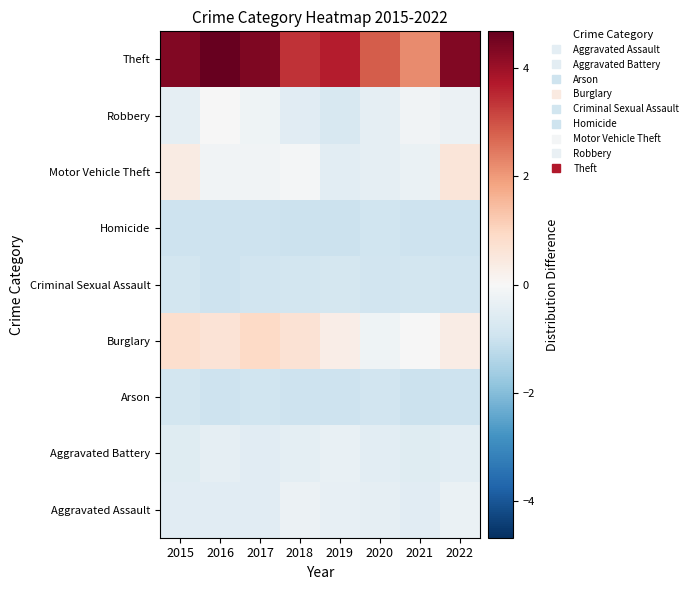

Rank the series at 2016 from highest to lowest value.

Theft, Burglary, Robbery, Motor Vehicle Theft, Aggravated Battery, Aggravated Assault, Criminal Sexual Assault, Homicide, Arson